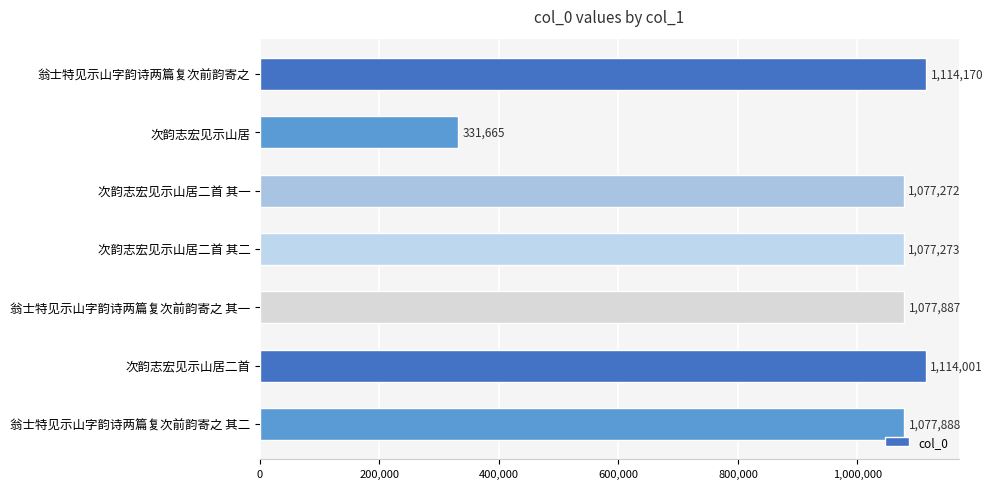

How many bars are there in total?

7